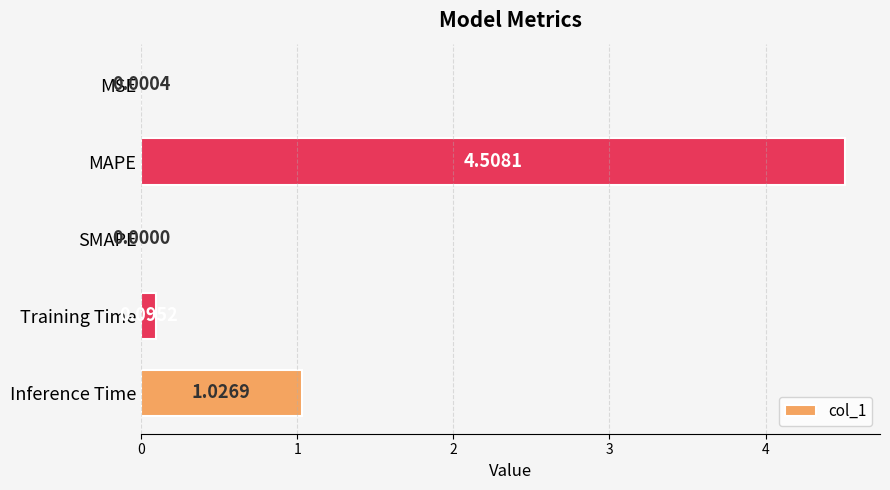

Where is the data nearest to the value 2?

Inference Time